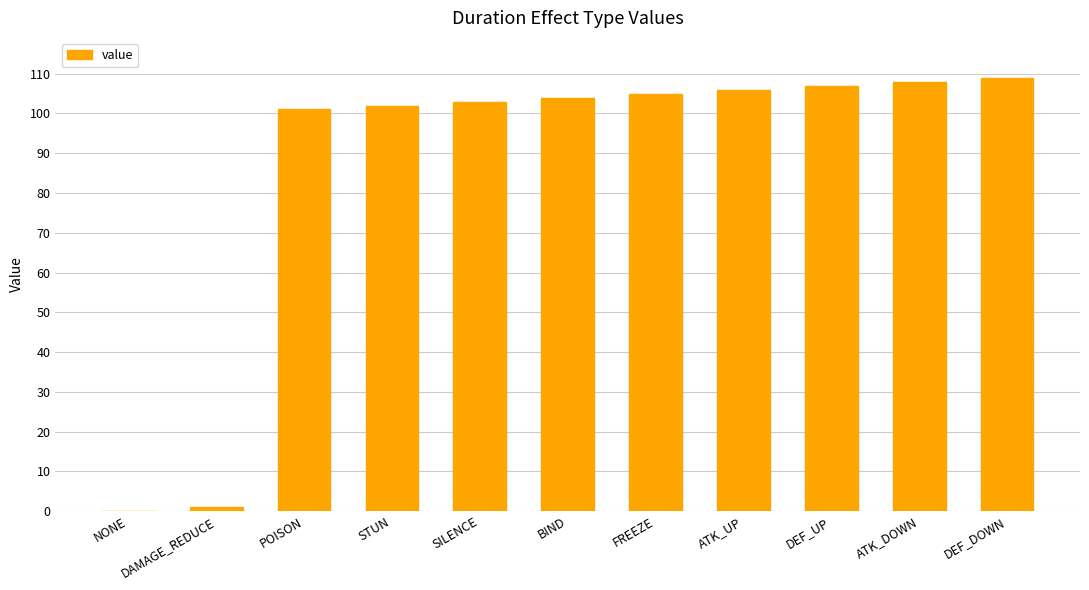

Reading right to left, list all the values displayed in this chart.

DEF_DOWN=109	ATK_DOWN=108	DEF_UP=107	ATK_UP=106	FREEZE=105	BIND=104	SILENCE=103	STUN=102	POISON=101	DAMAGE_REDUCE=1	NONE=0